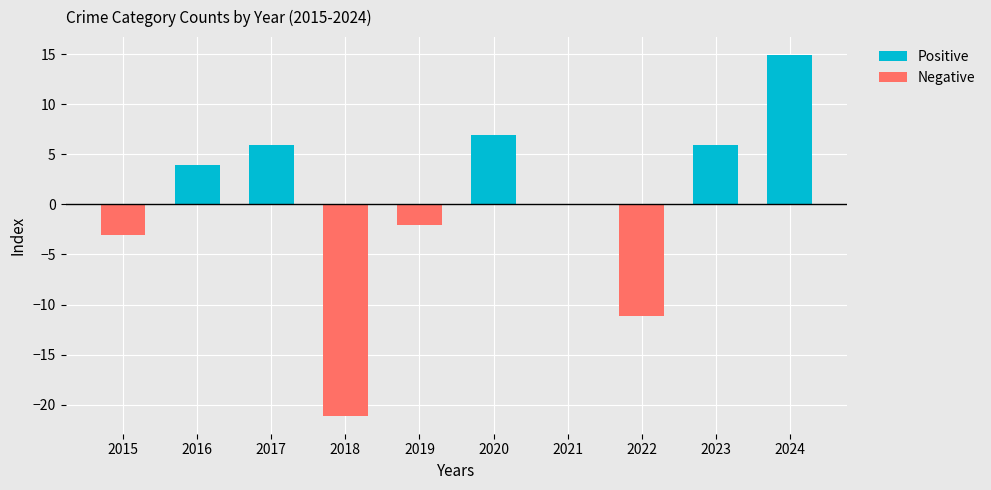

How many positive values does the Positive series have?

5